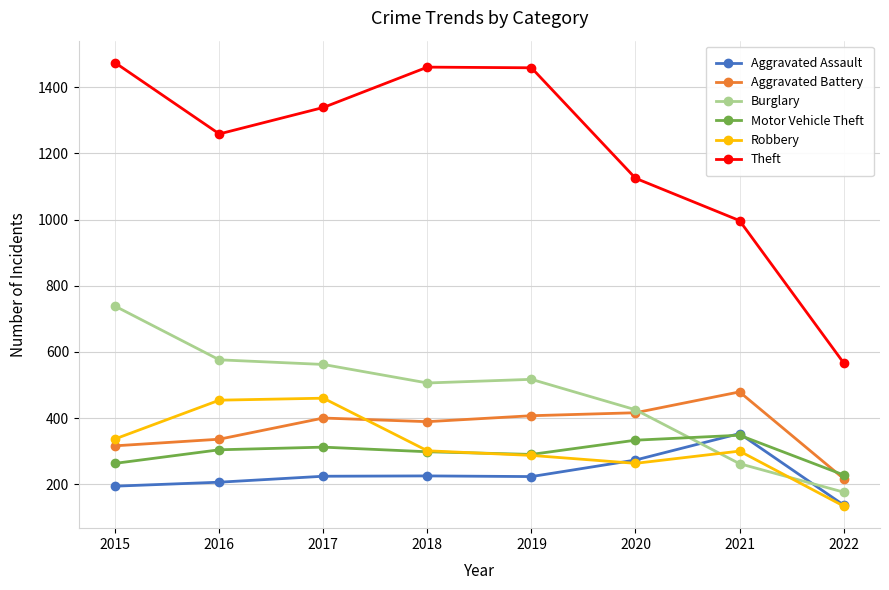

What is the highest value of the Robbery series?

460